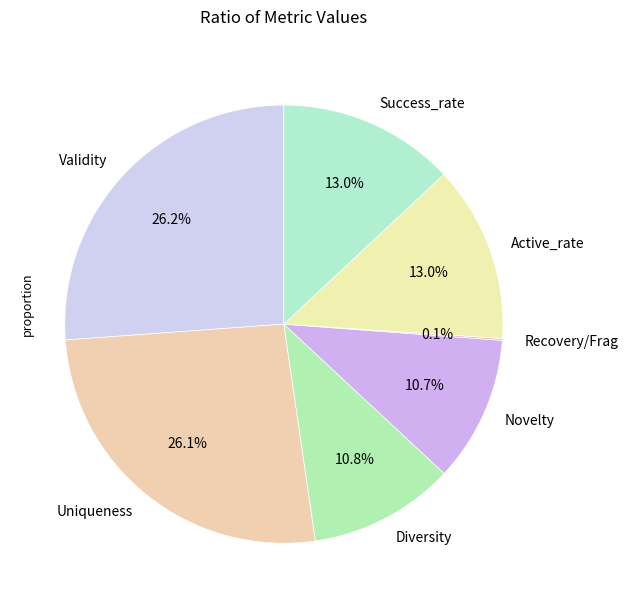

Combined, what portion of the pie is Diversity and Success_rate?

23.8%